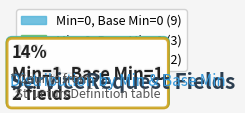

Is 0 the majority of the pie?

No